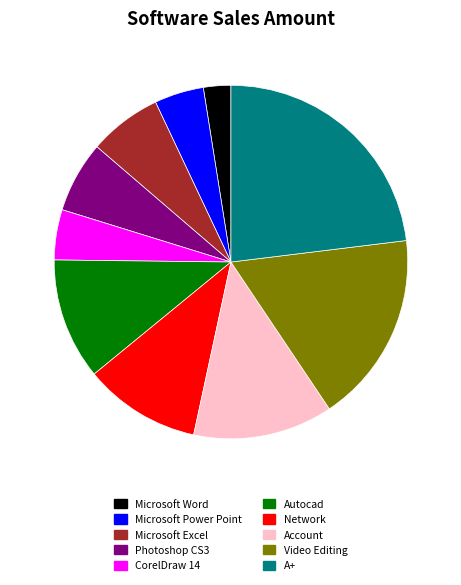

Combined, do Account and Microsoft Power Point account for over 50%?

No